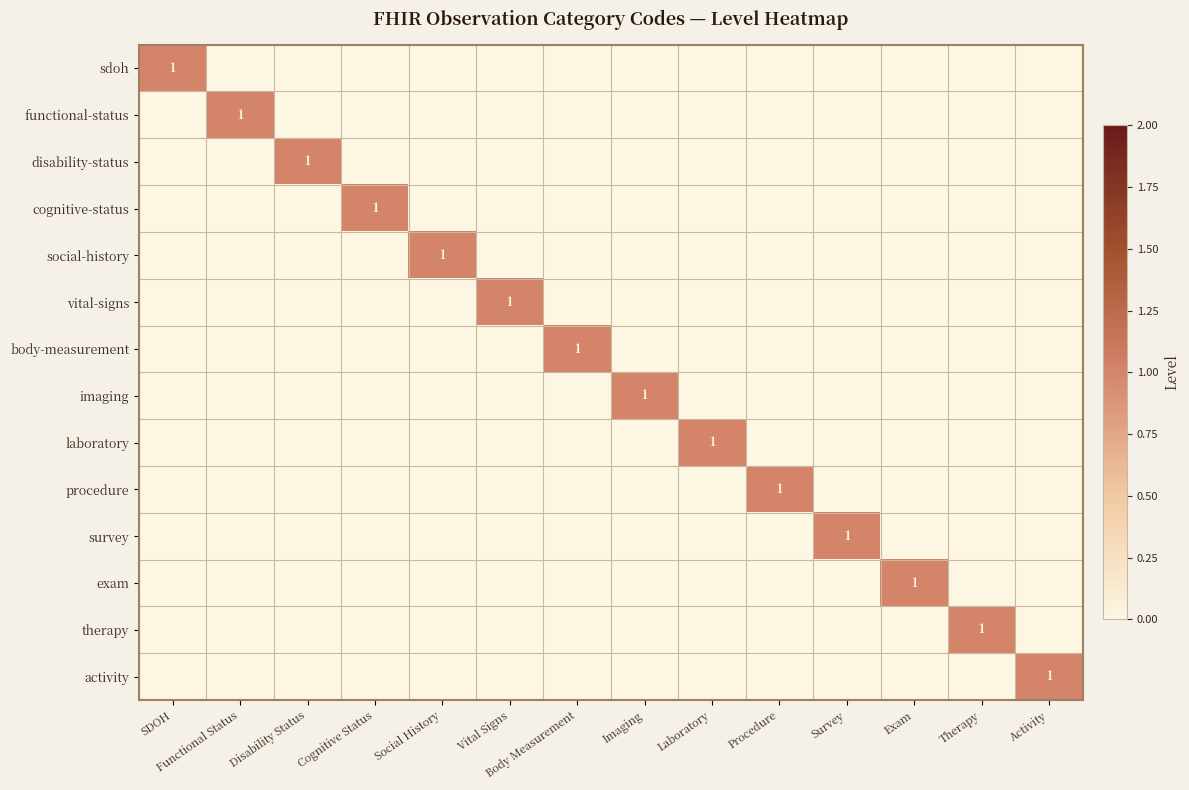

How many values in the survey series exceed 0?

1